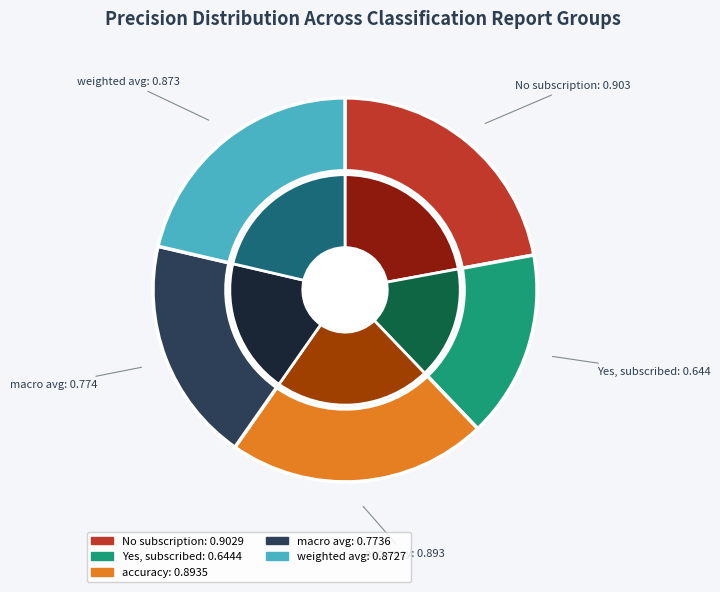

The macro avg slice represents 19% of the pie. True or false?

True